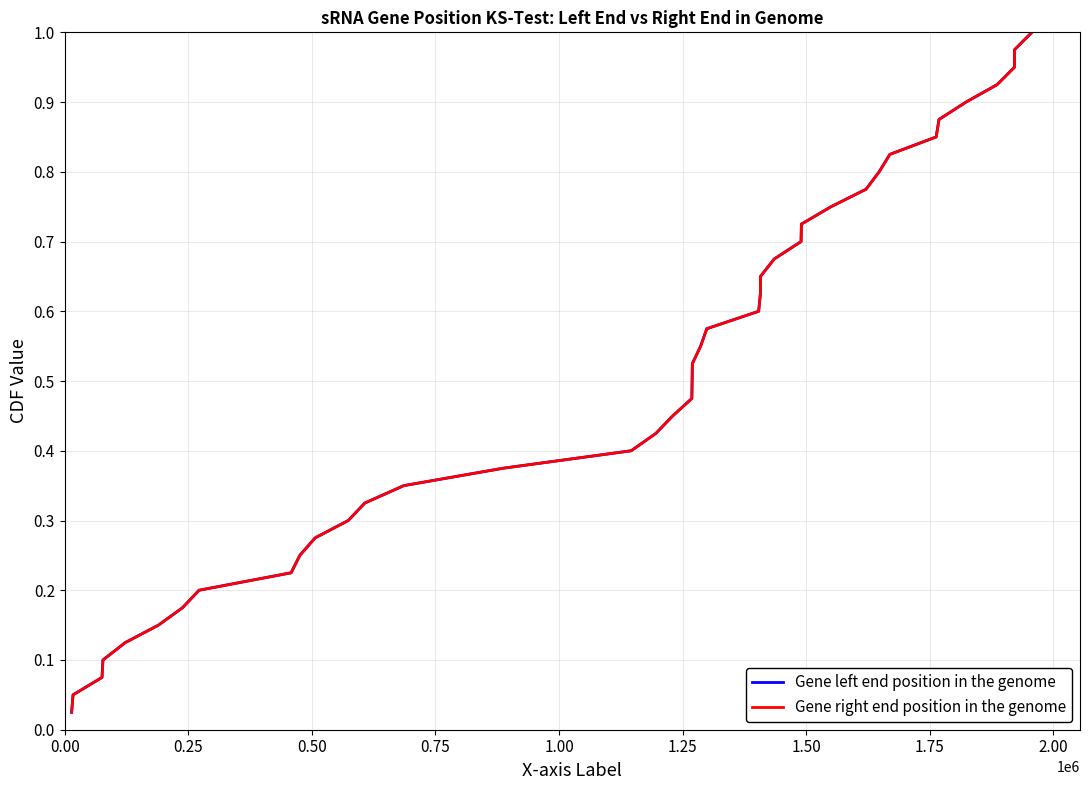

Rank the series by their maximum value, from highest to lowest.

Gene left end position in the genome, Gene right end position in the genome